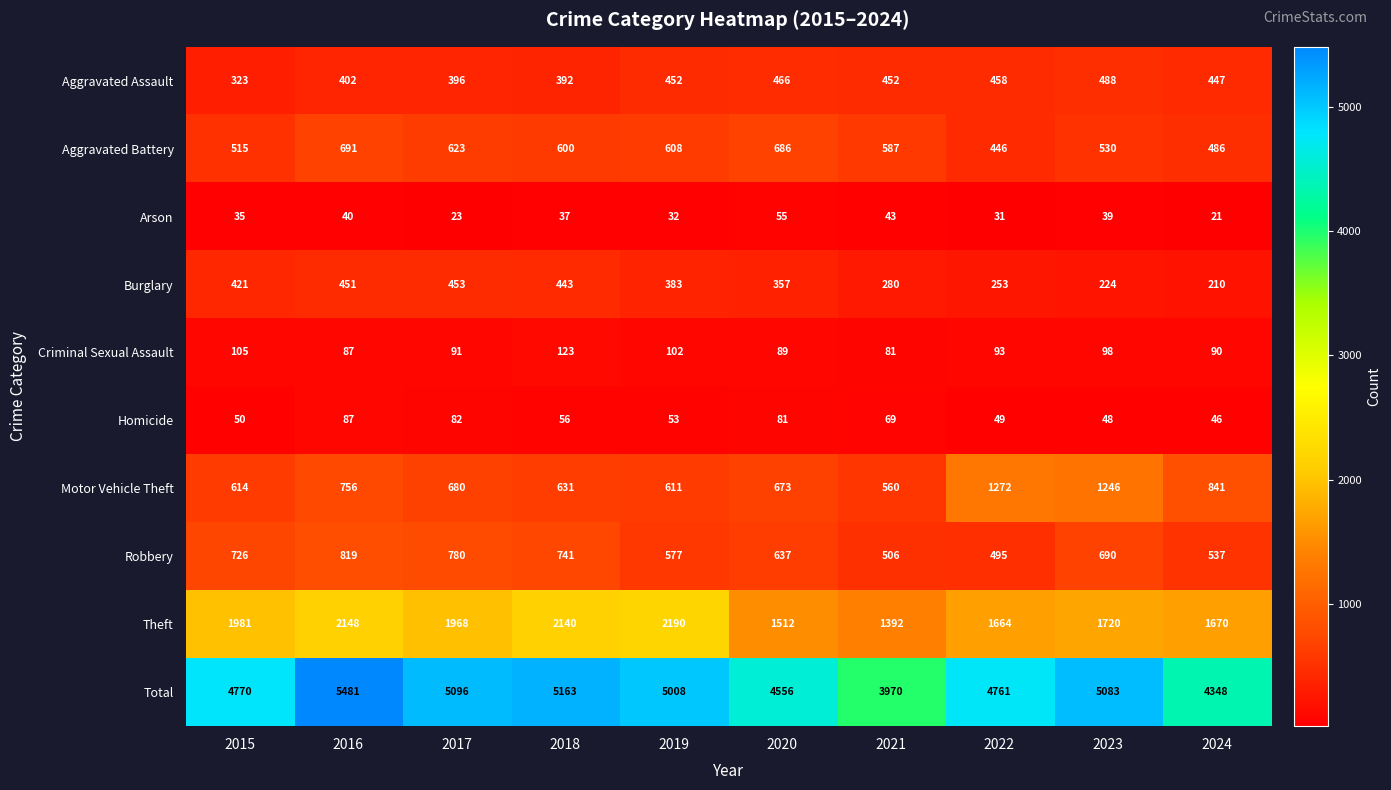

Which category has the highest value across all series?

2016